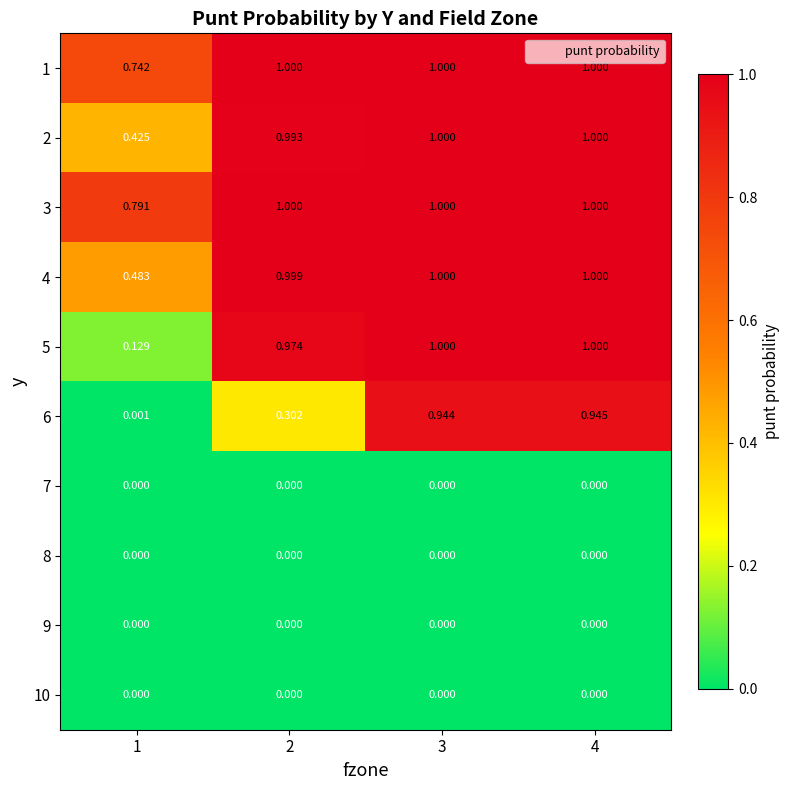

Is the value of 1 at 2 greater than the value of 9 at 1?

Yes